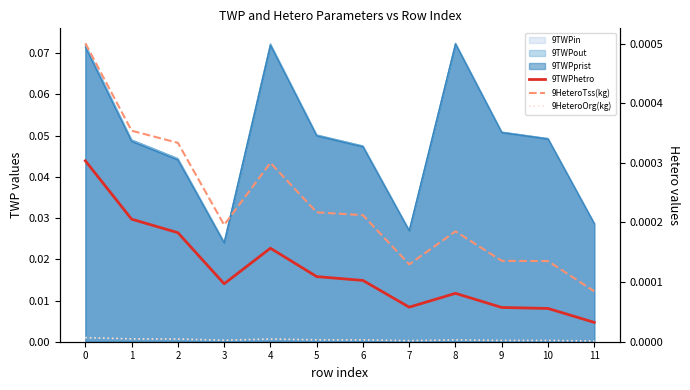

At which label does 9HeteroTss(kg) reach its minimum?

11